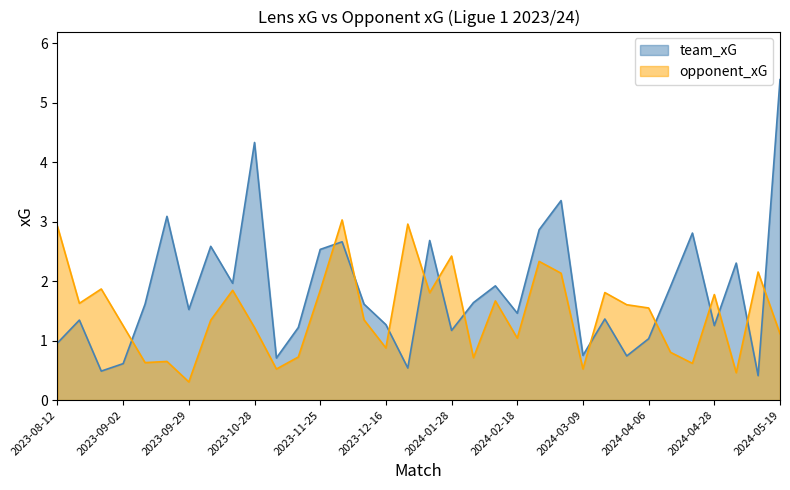

At 2023-09-02, list the series in order from smallest to largest.

team_xG, opponent_xG